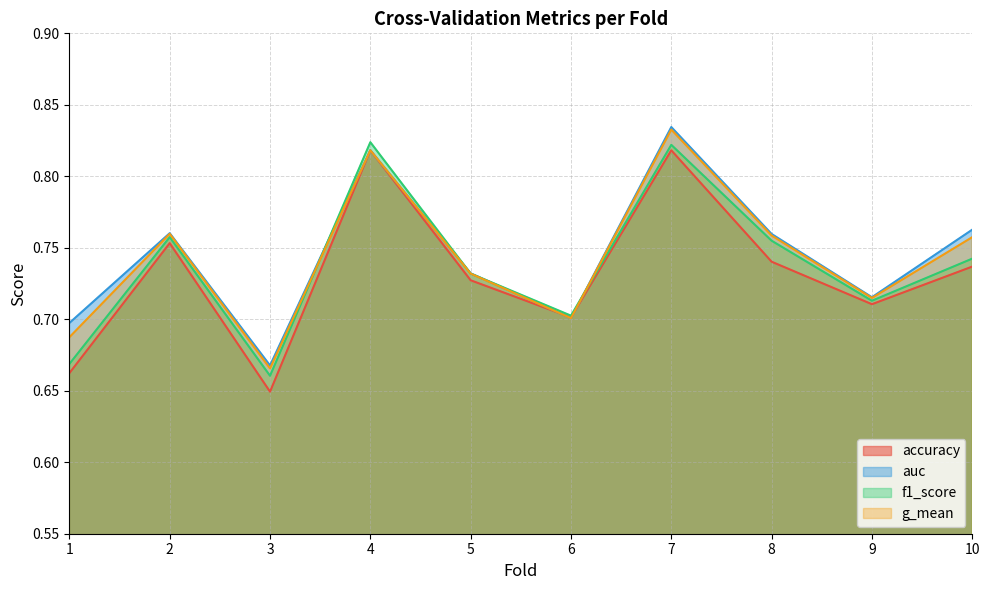

What is the sum of all g_mean values?

7.4